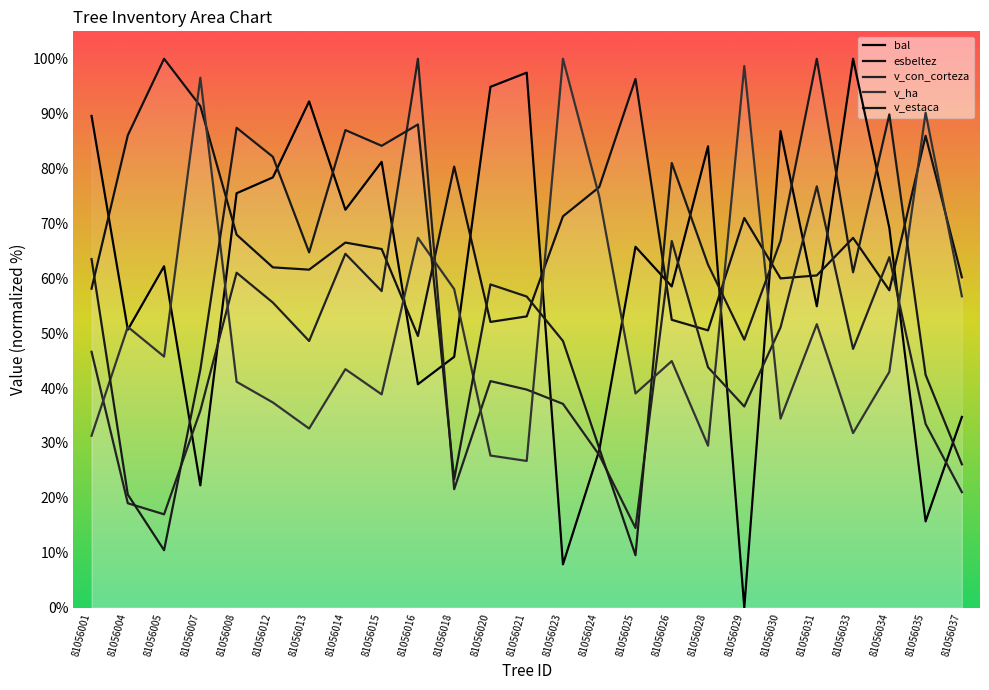

What is the spread (max minus min) of values at 81056031?

48.4